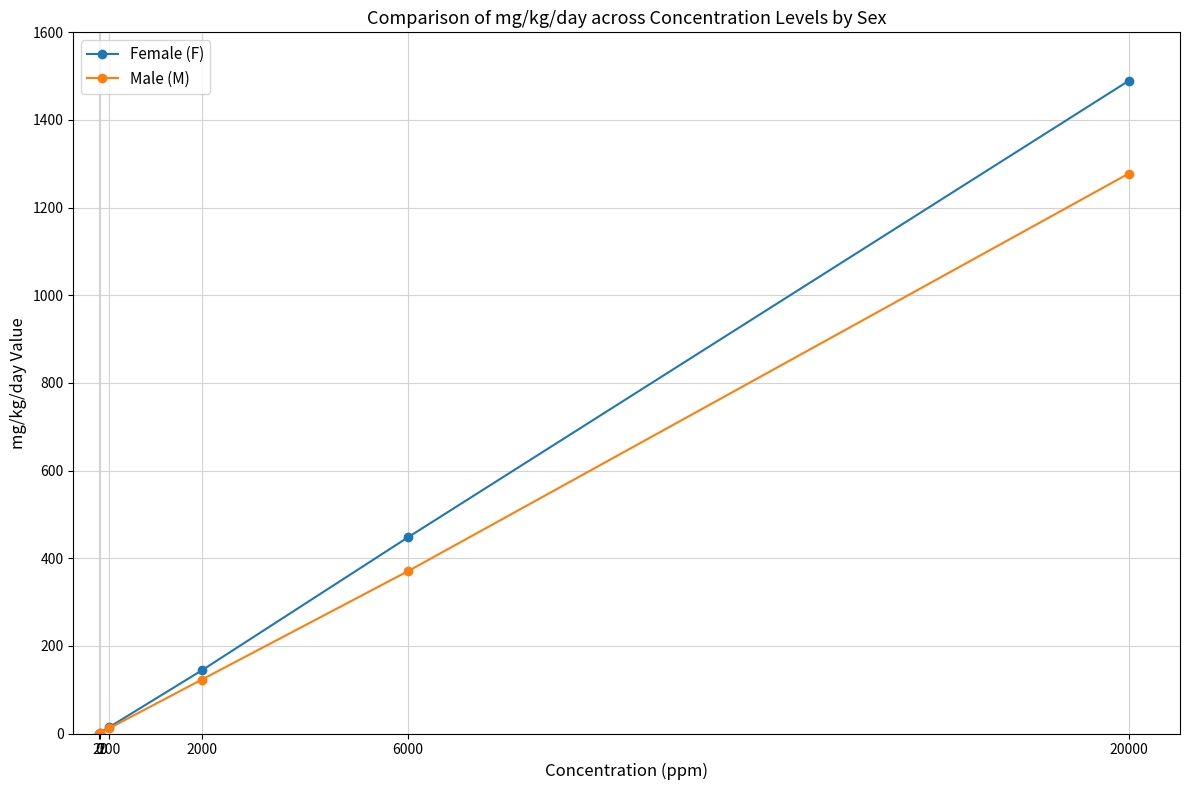

At which label is Male (M) closest to 638?

6000